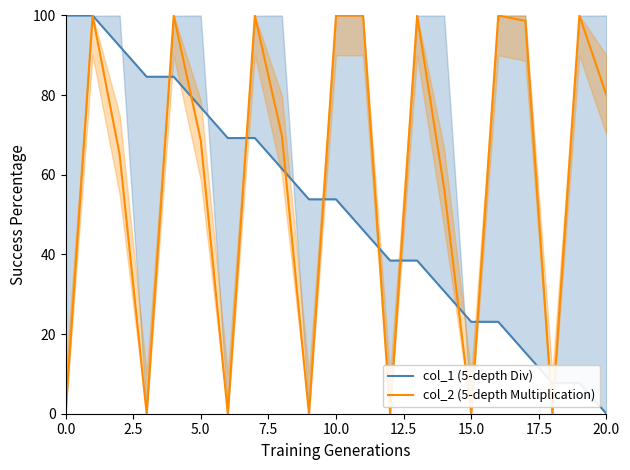

What are all the series names shown in the legend?

col_1 (5-depth Div), col_2 (5-depth Multiplication)